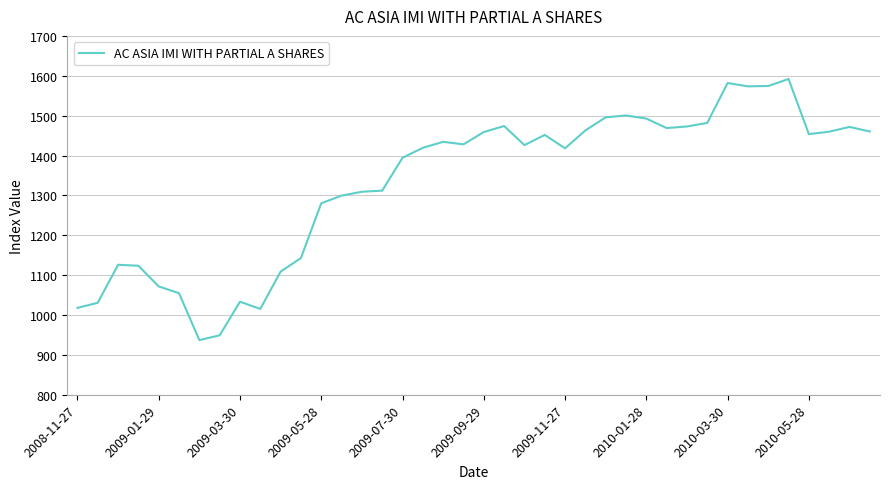

What is the maximum value shown in the chart?

1591.9